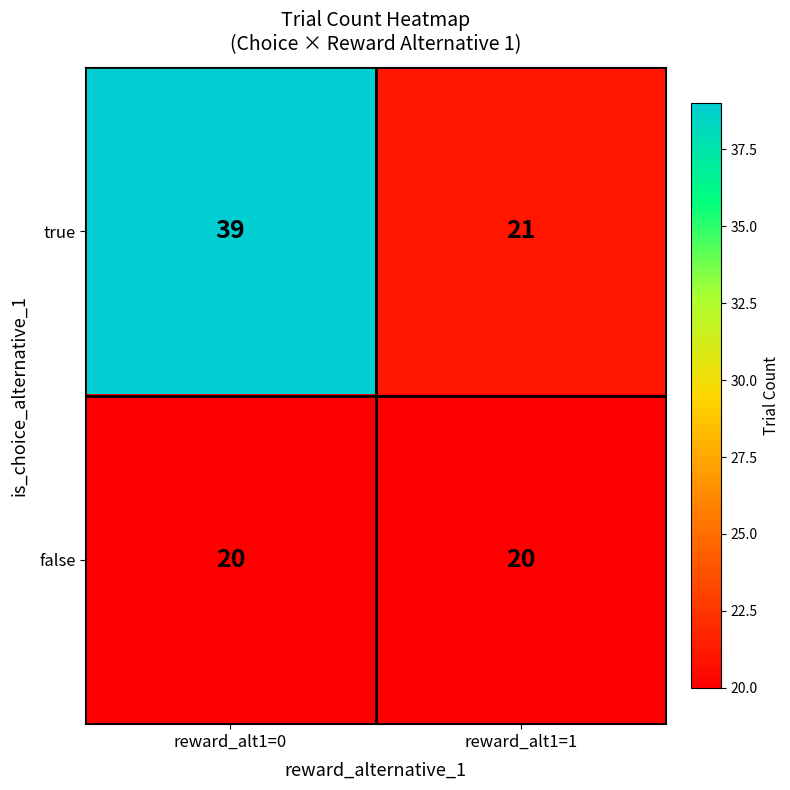

The value of true at reward_alt1=1 is 21. True or false?

True